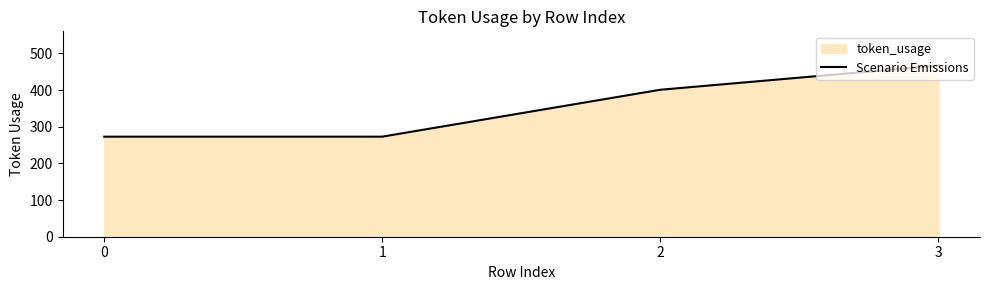

How many lines are shown in the chart?

1